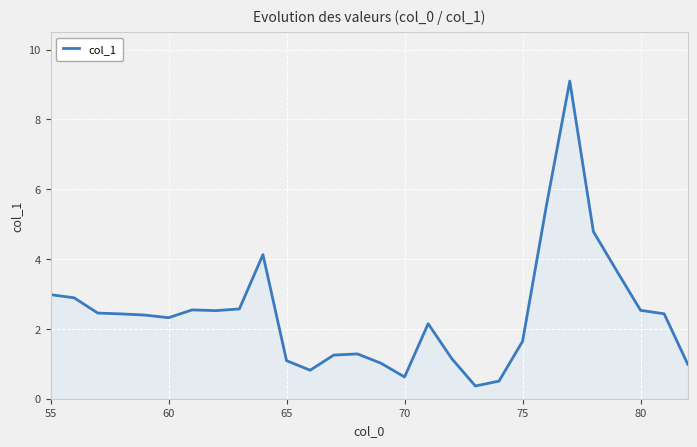

What is the difference between the maximum and minimum values?

8.7